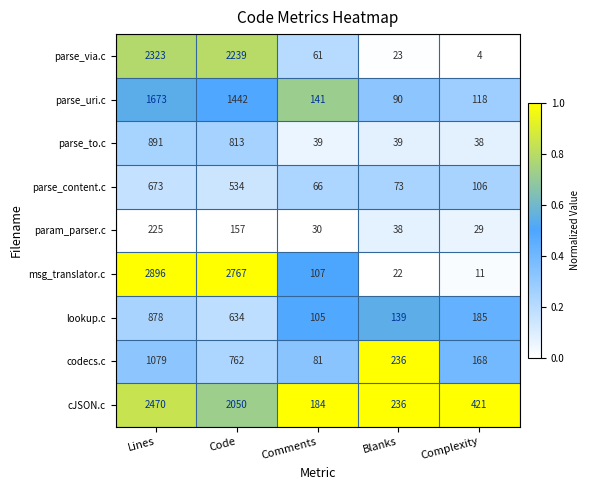

Is it true that codecs.c equals 762 at Code?

True